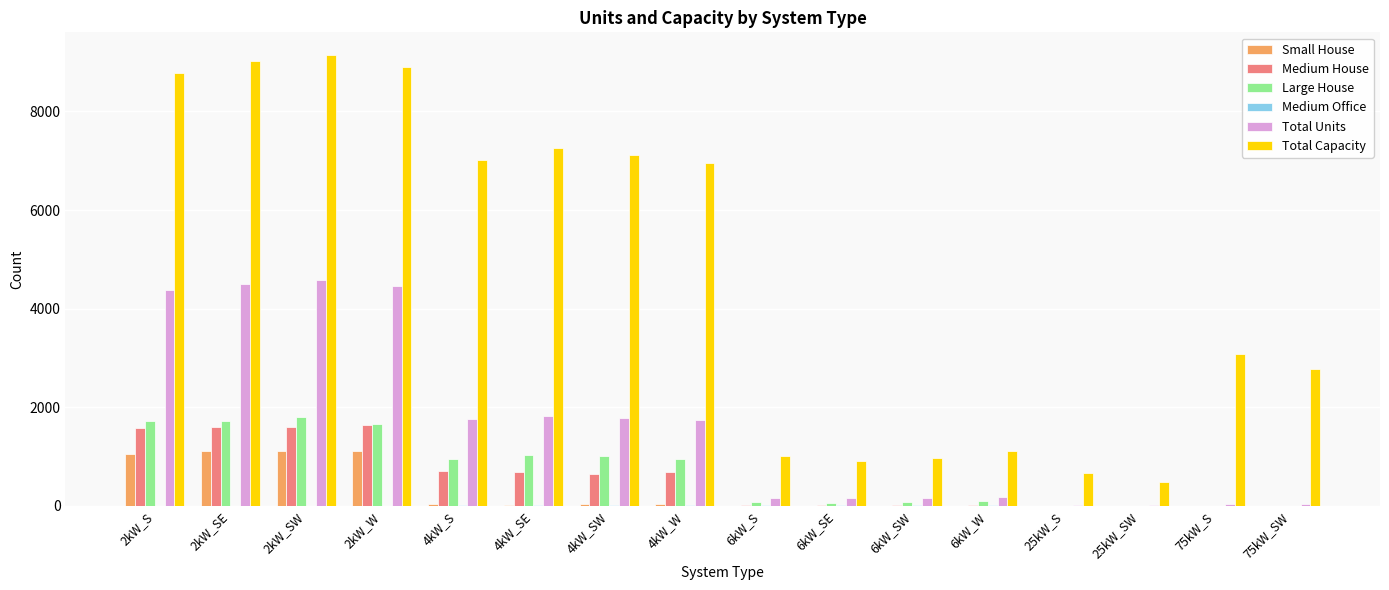

Is the value of Large House at 6kW_SE greater than the value of Total Capacity at 4kW_S?

No